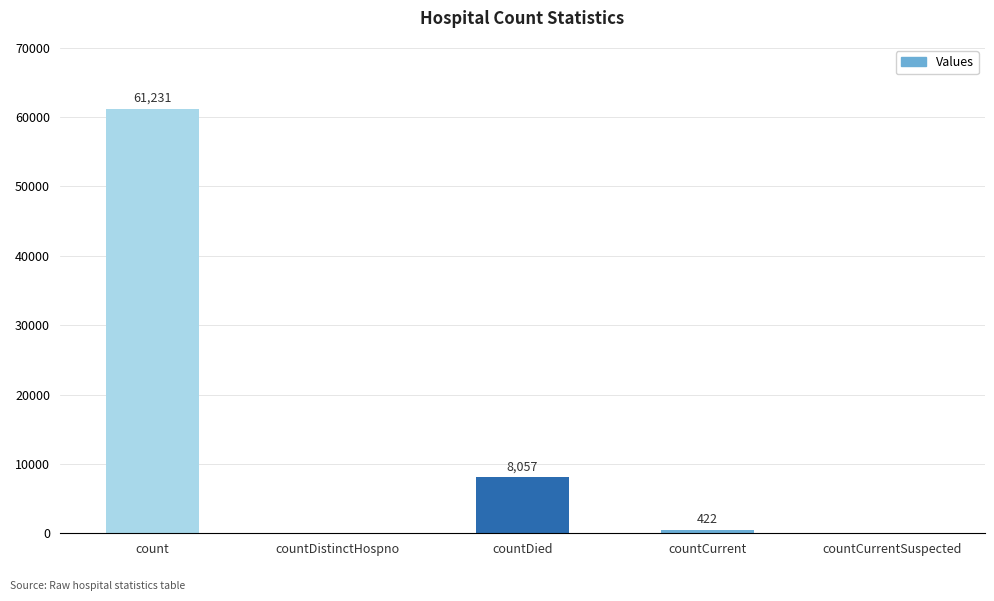

Is it true that the value at countDied is 12379?

False